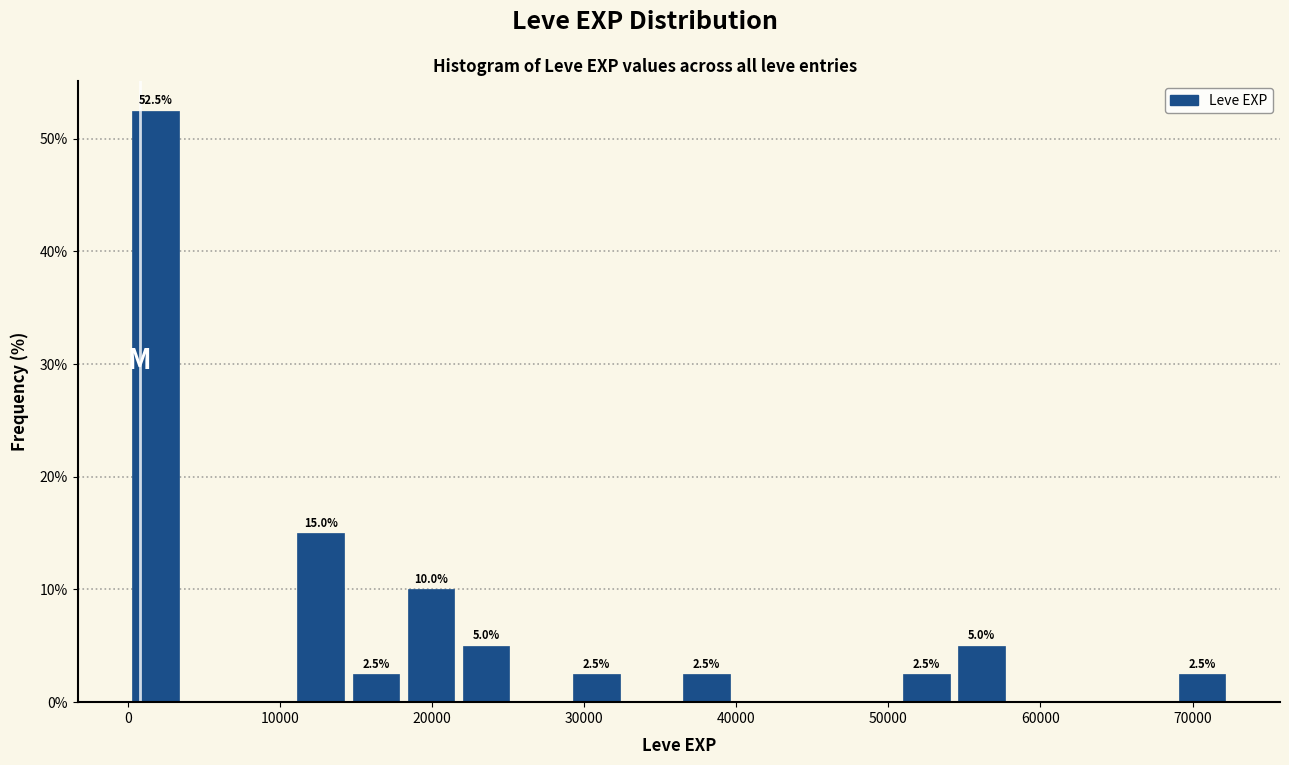

Around what value on the x-axis is the tallest bar? Give the approximate position of its centre, as read against the axis.

2000